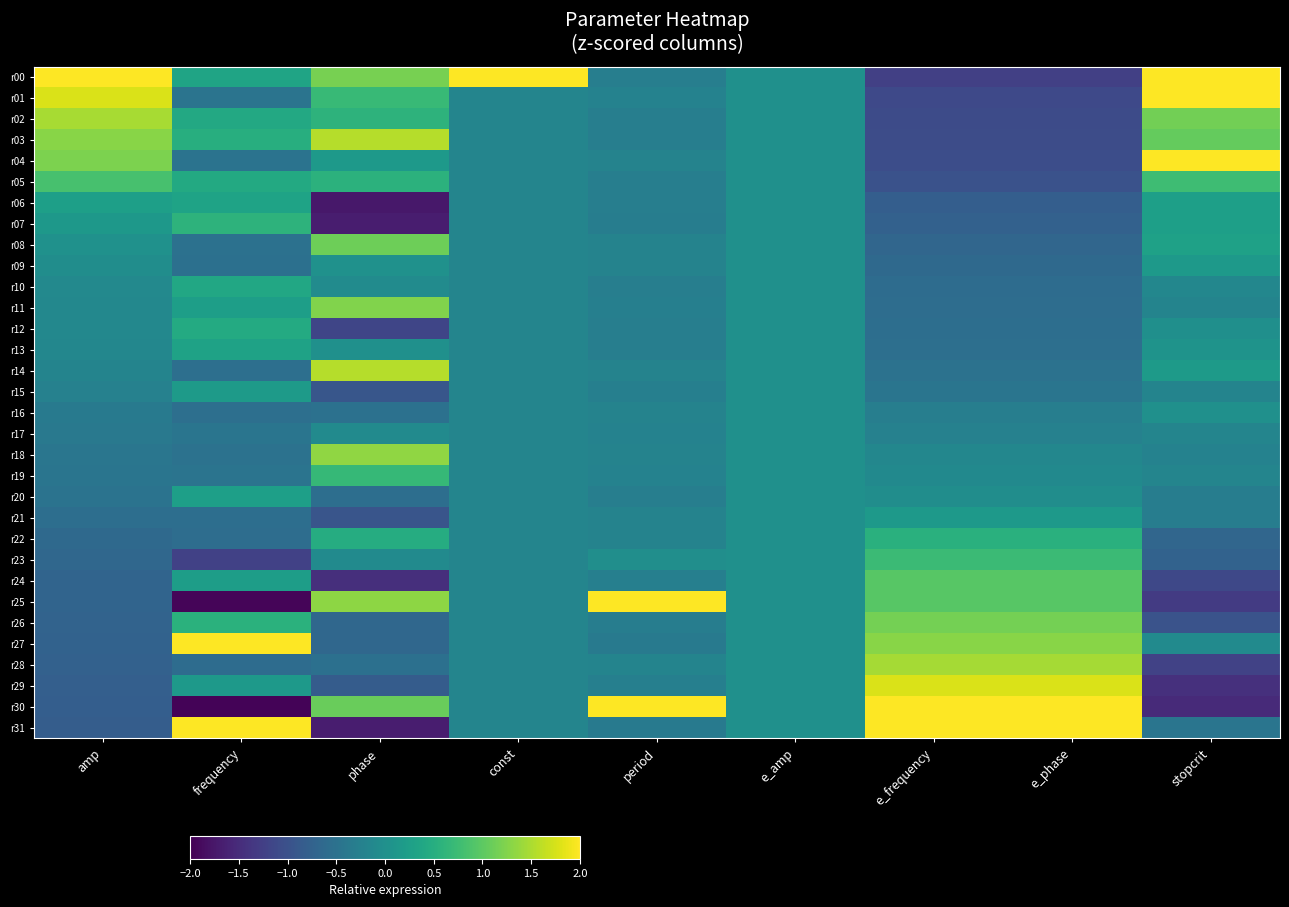

Which series has the widest spread of values?

r30